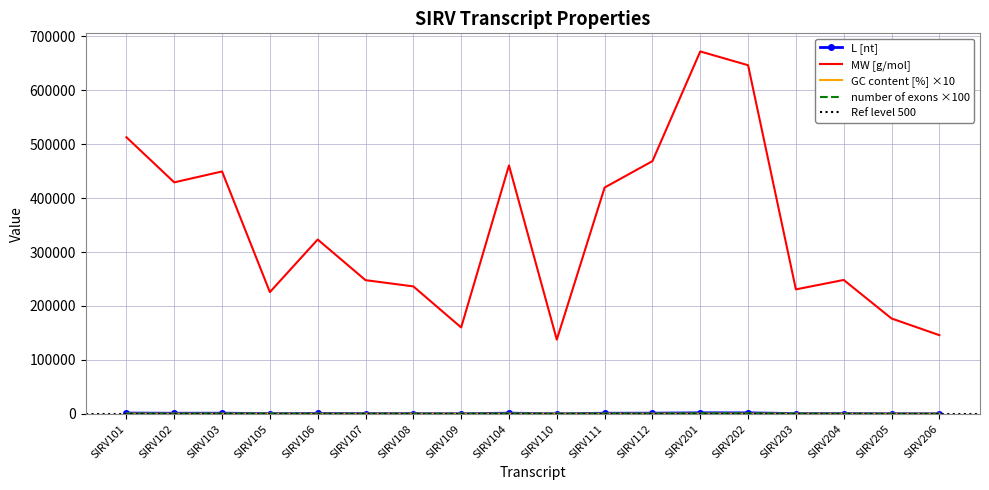

Which category has the lowest value in the number of exons series?

SIRV205